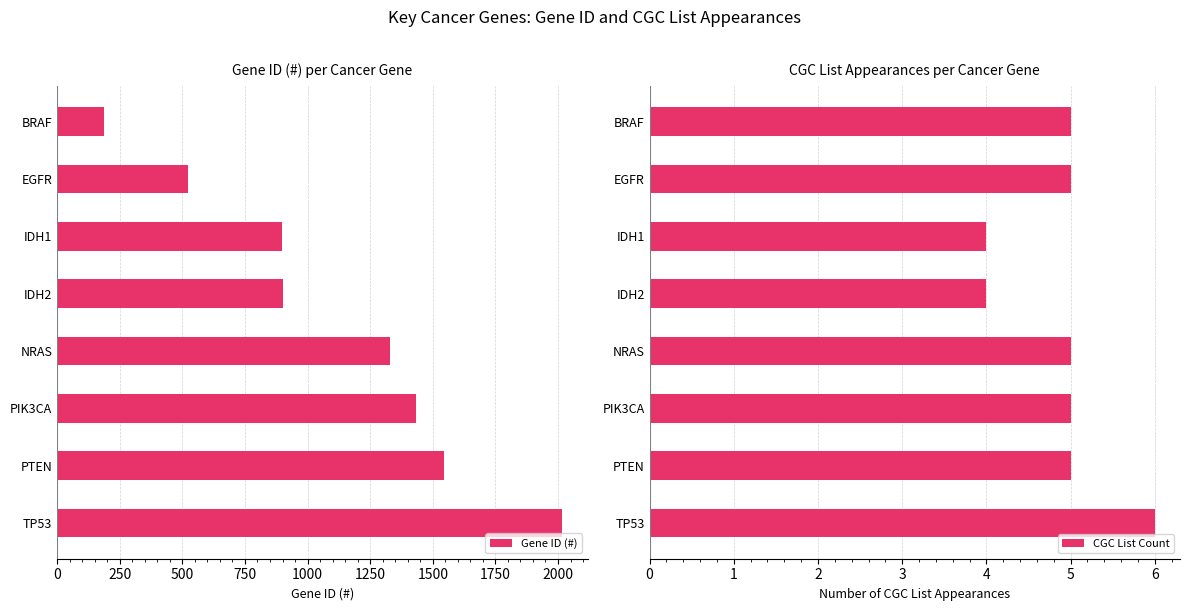

At which label does Gene ID (#) reach its minimum?

BRAF